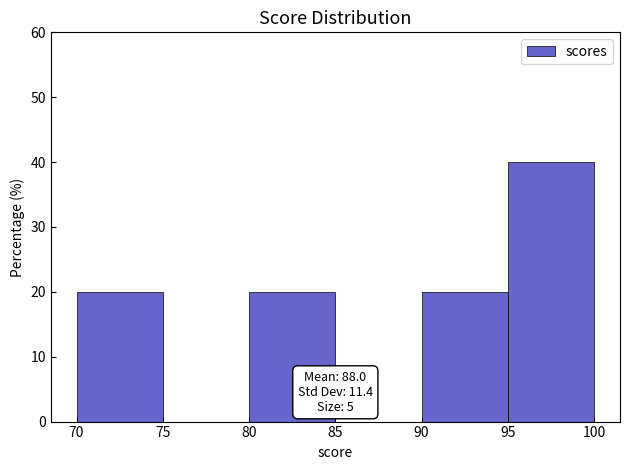

Over which range of the x-axis is the bar tallest?

95 to 100